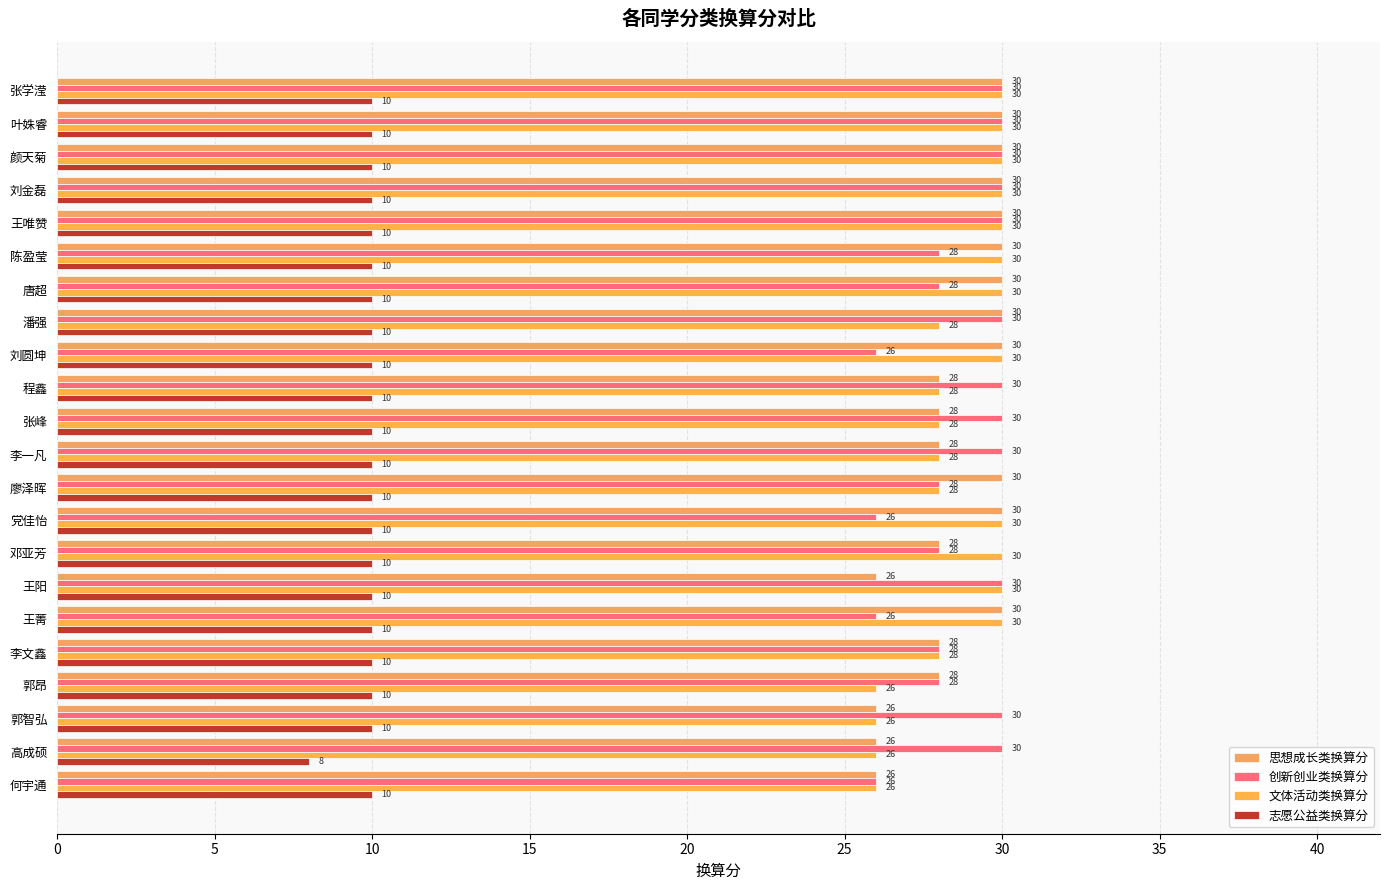

What is the highest value of the 文体活动类换算分 series?

30